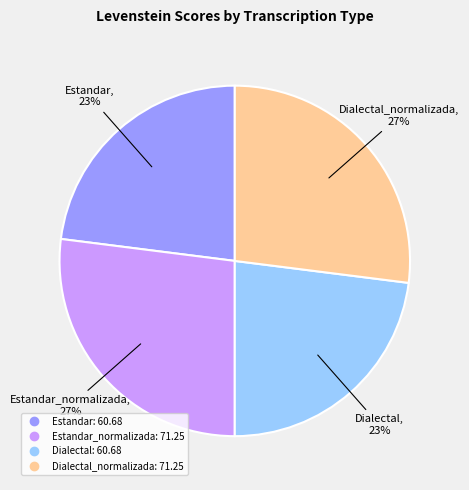

Does any single category account for the majority?

No